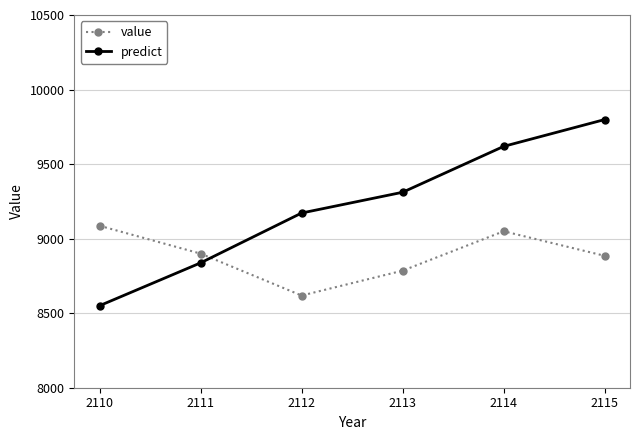

What is the value of the predict point at the 6th from the left?

9798.8